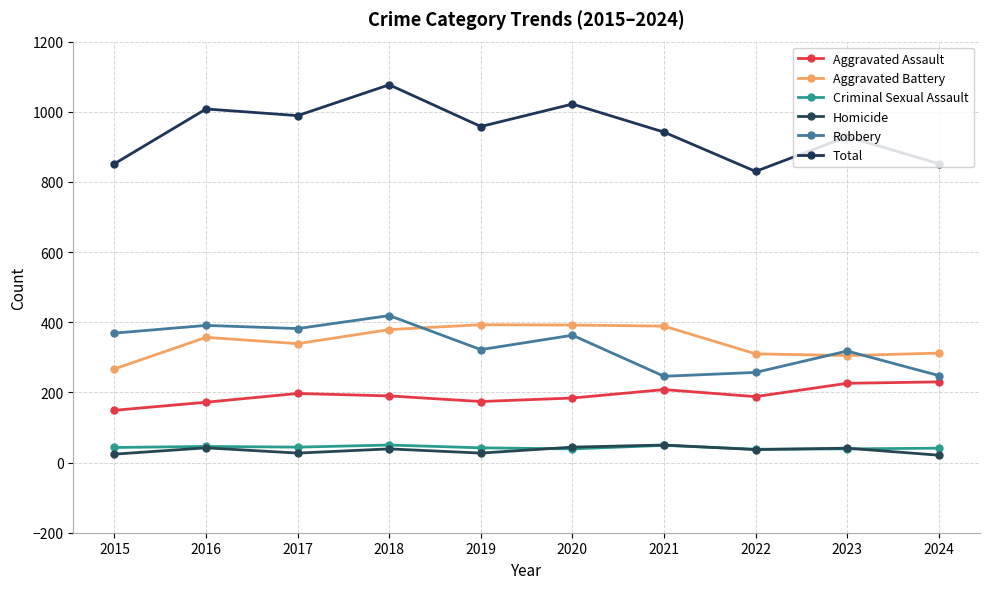

How many lines are shown in the chart?

6